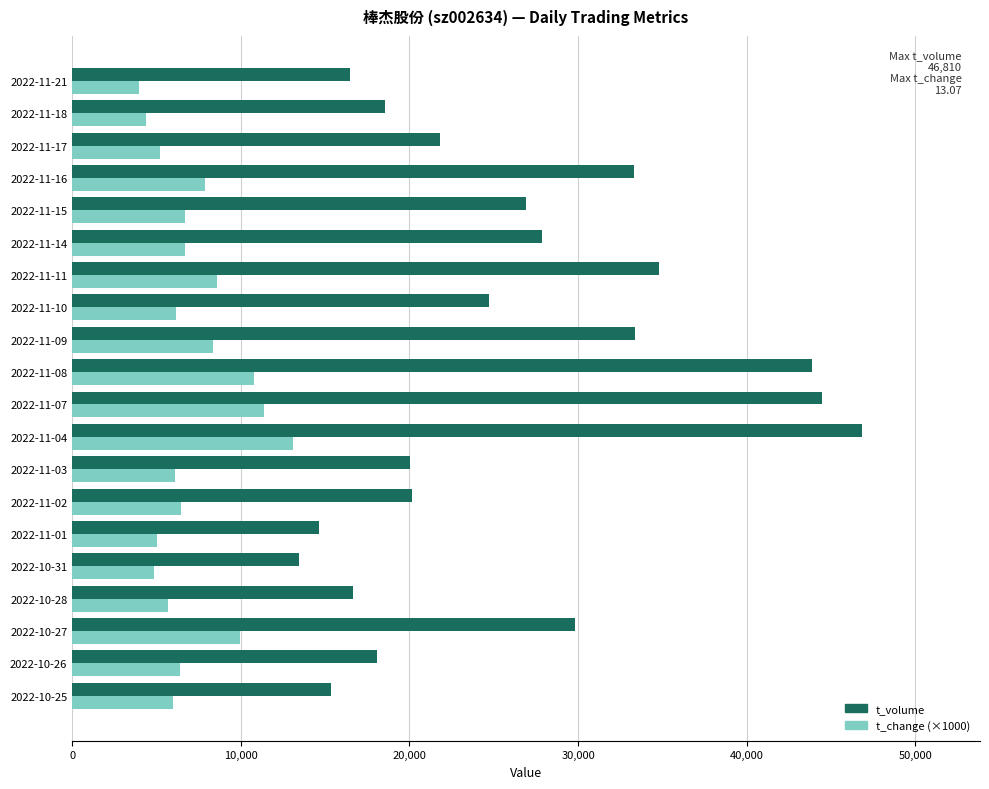

What is the greatest value displayed?

46810